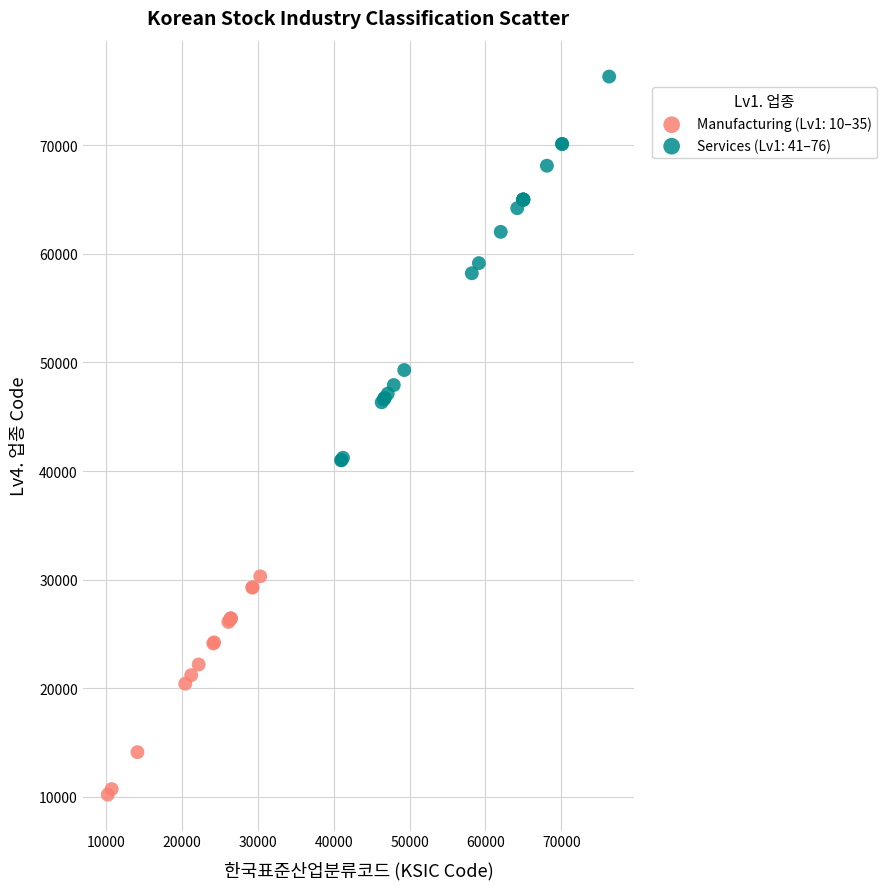

Which series has the widest spread of Y values?

Services (Lv1: 41–76)